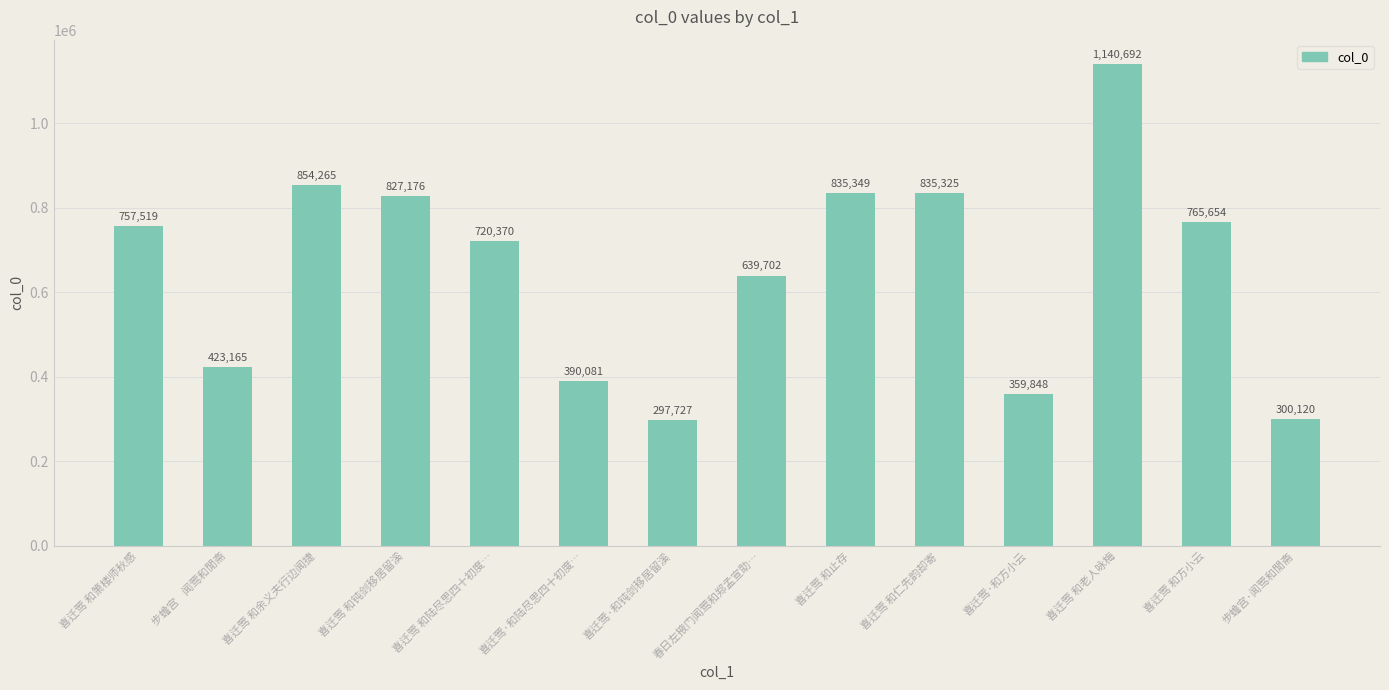

What is the label of the 1st bar from the left?

喜迁莺 和箫楼师秋感